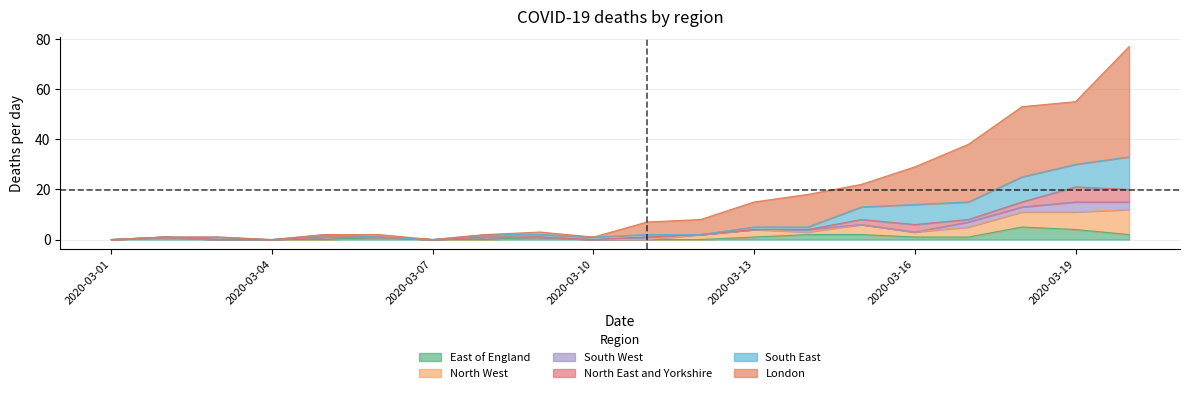

True or false: East of England has more than 0 interior local peaks.

True